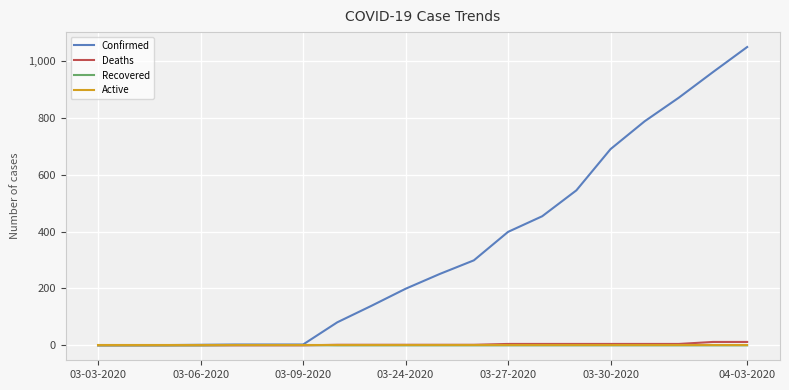

Which series has the widest spread of values?

Confirmed